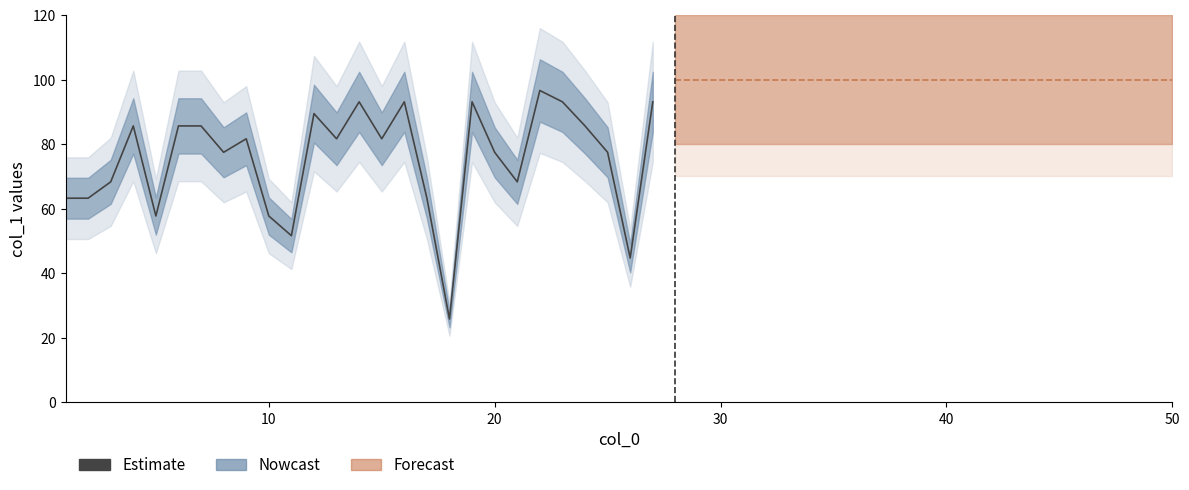

What is the sum of all values?

2035.4